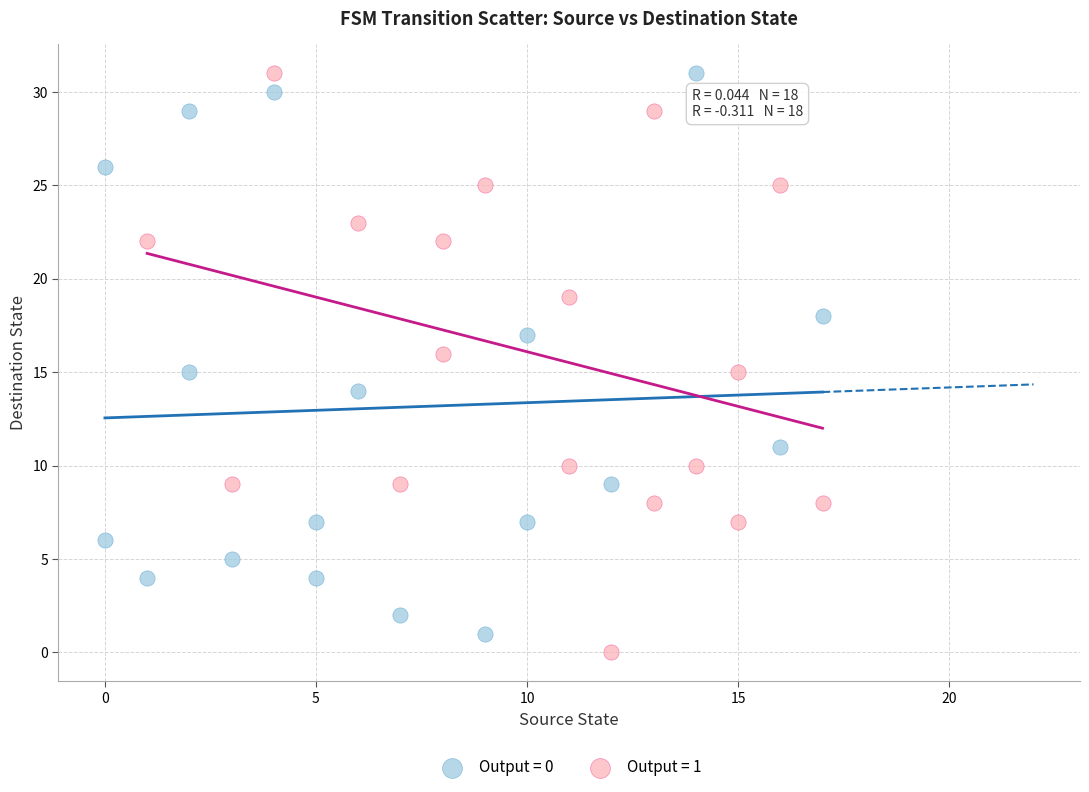

Which series reaches the minimum Y coordinate?

Output = 1